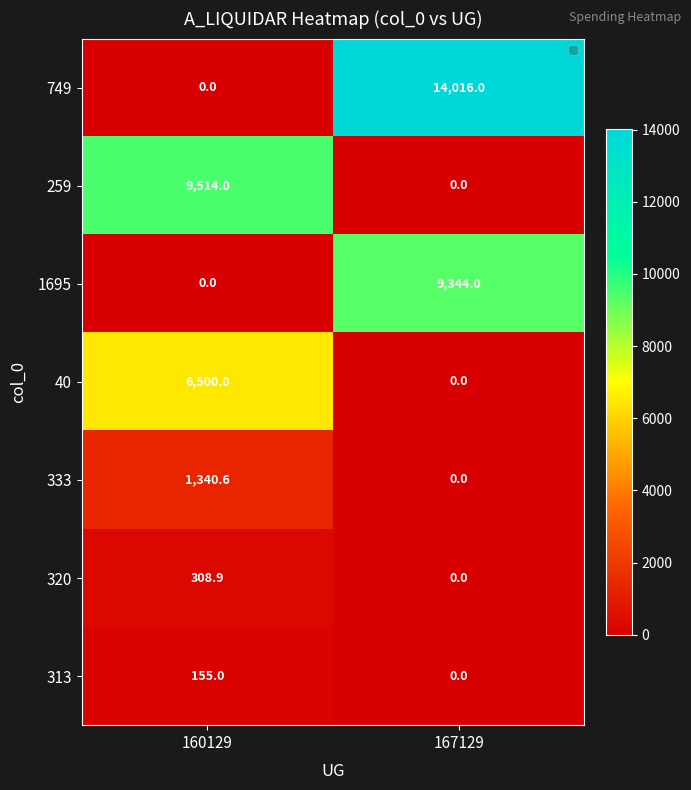

How many values in the 749 series are below 14016?

1